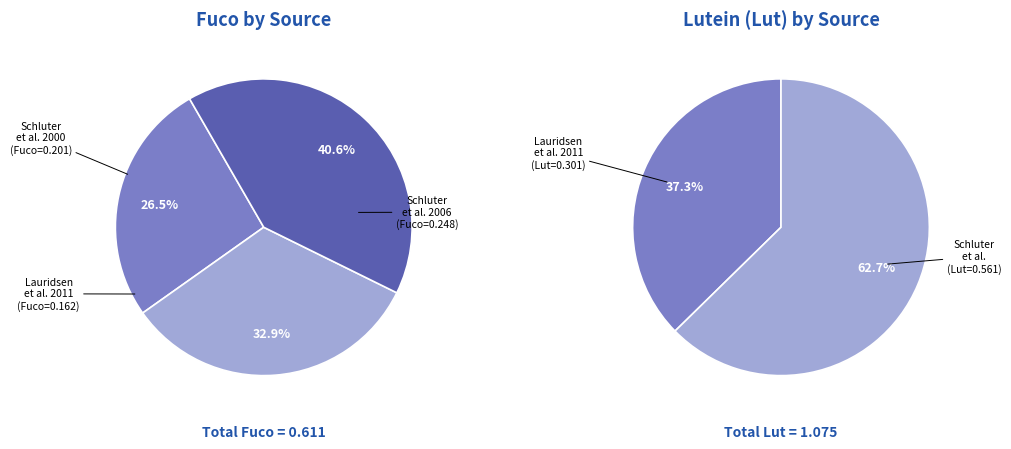

Which category has the smallest portion of the pie?

Lauridsen et al. 2011